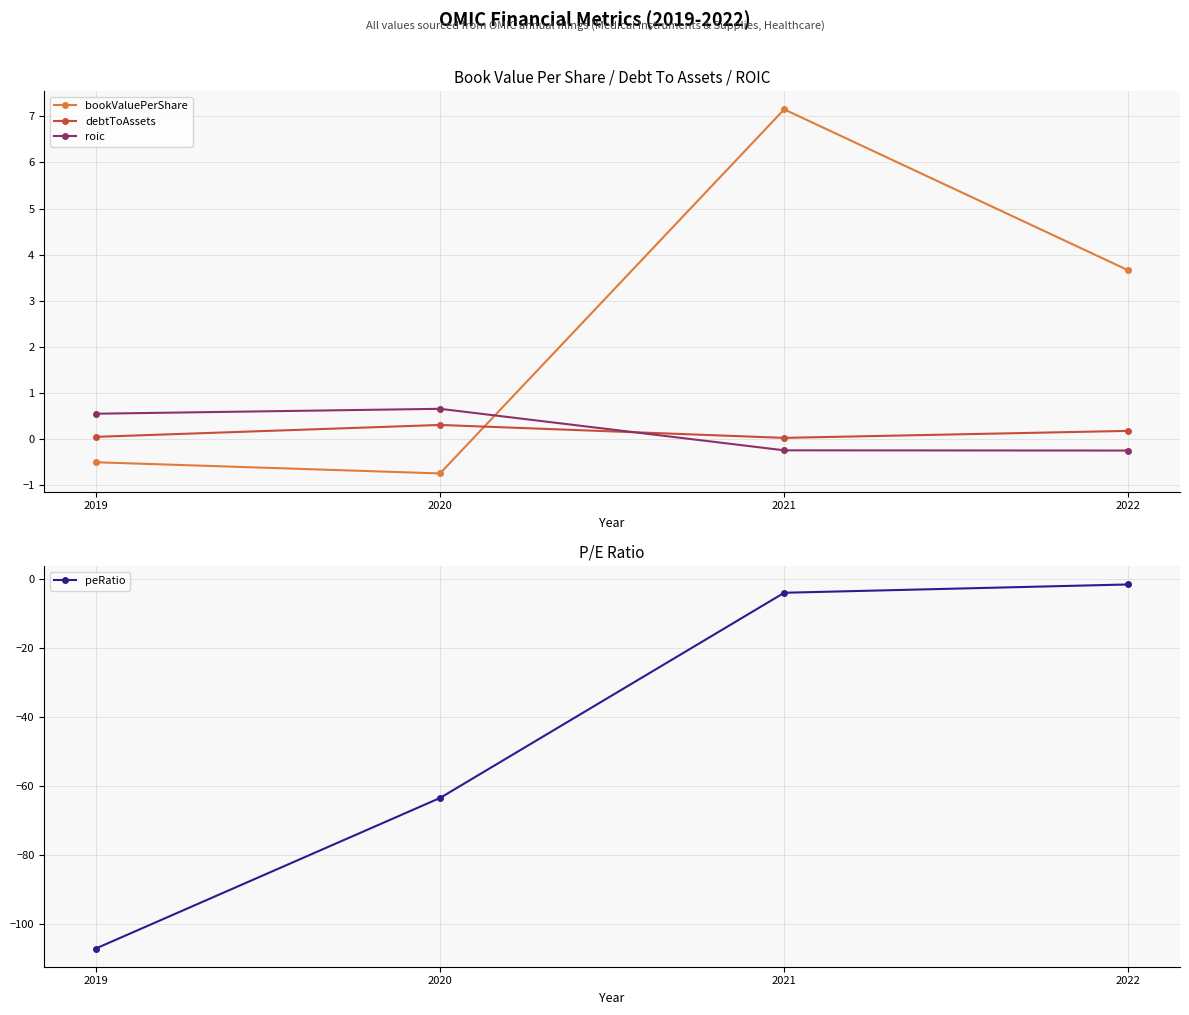

Between 2022 and 2019, which is larger?

2022